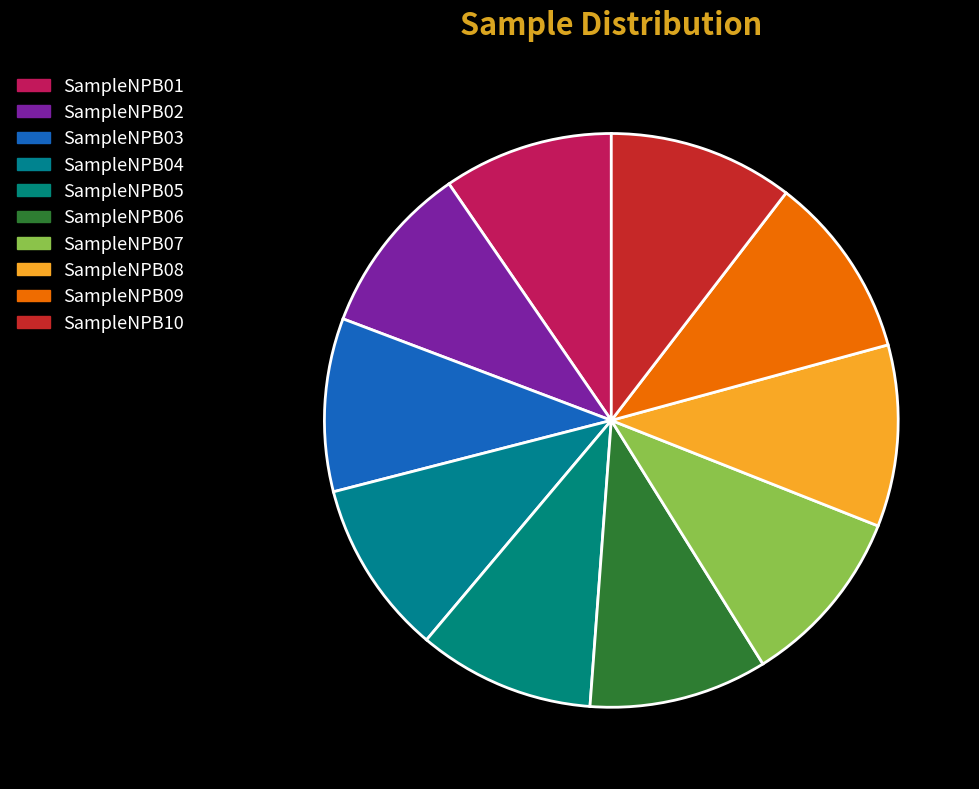

How many segments does this pie chart have?

10